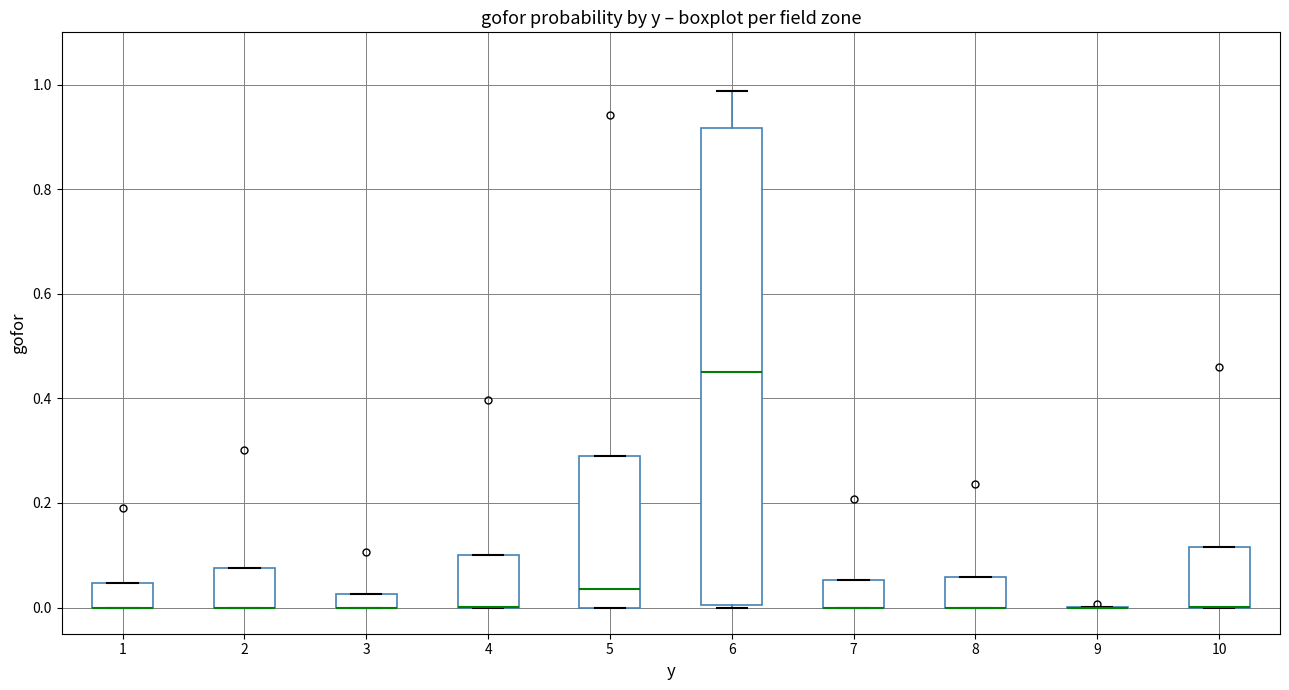

Where is the lower edge of the box at x = 10 on the y-axis? The values are not printed on the chart, so give them approximately, as read against the axis.

0.00